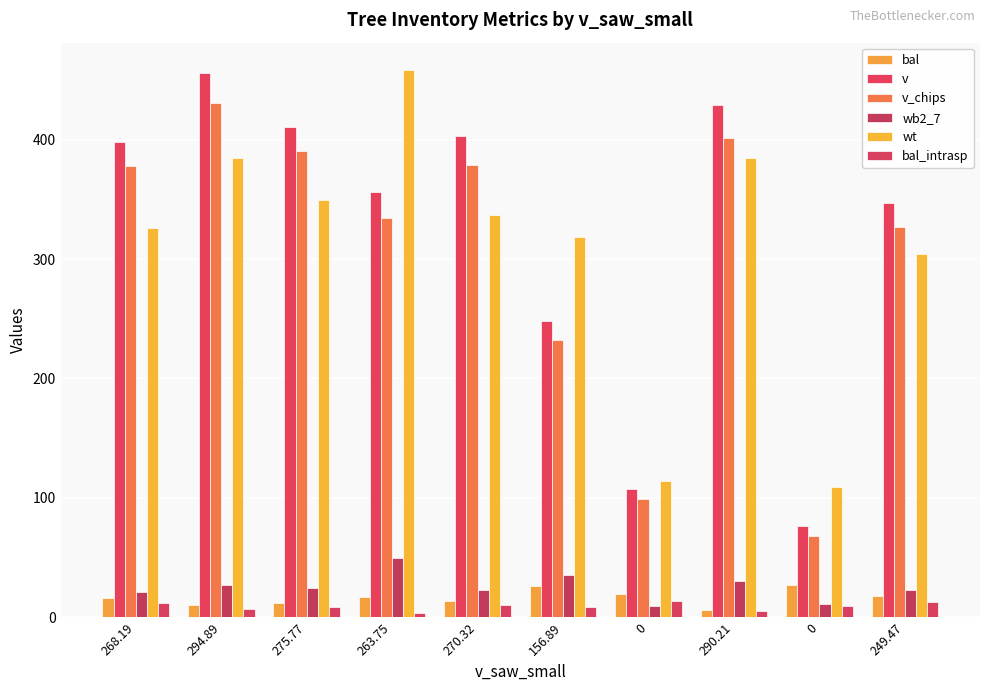

What value does the bal_intrasp series have at 275.77?

8.8